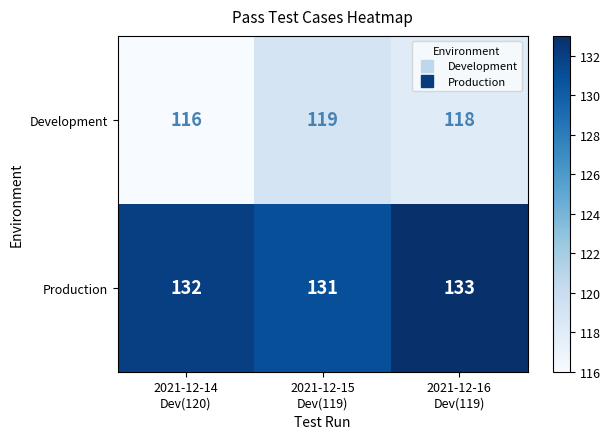

At which category is the sum across all series the highest?

2021-12-16
Dev(119)